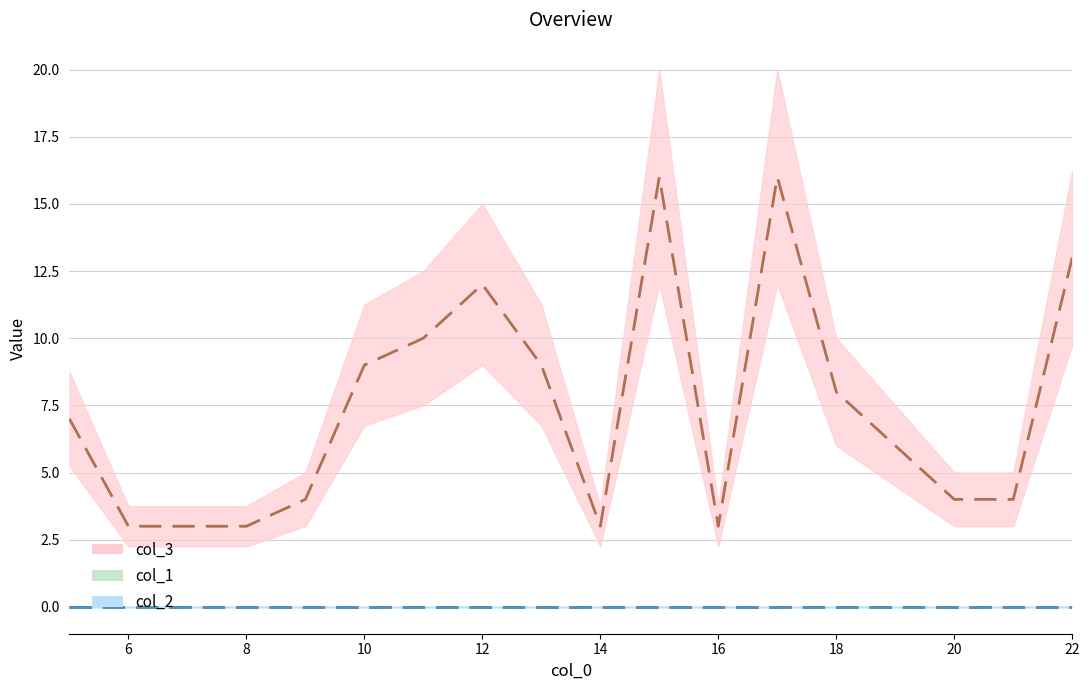

What is the total value across all series at 5?

7